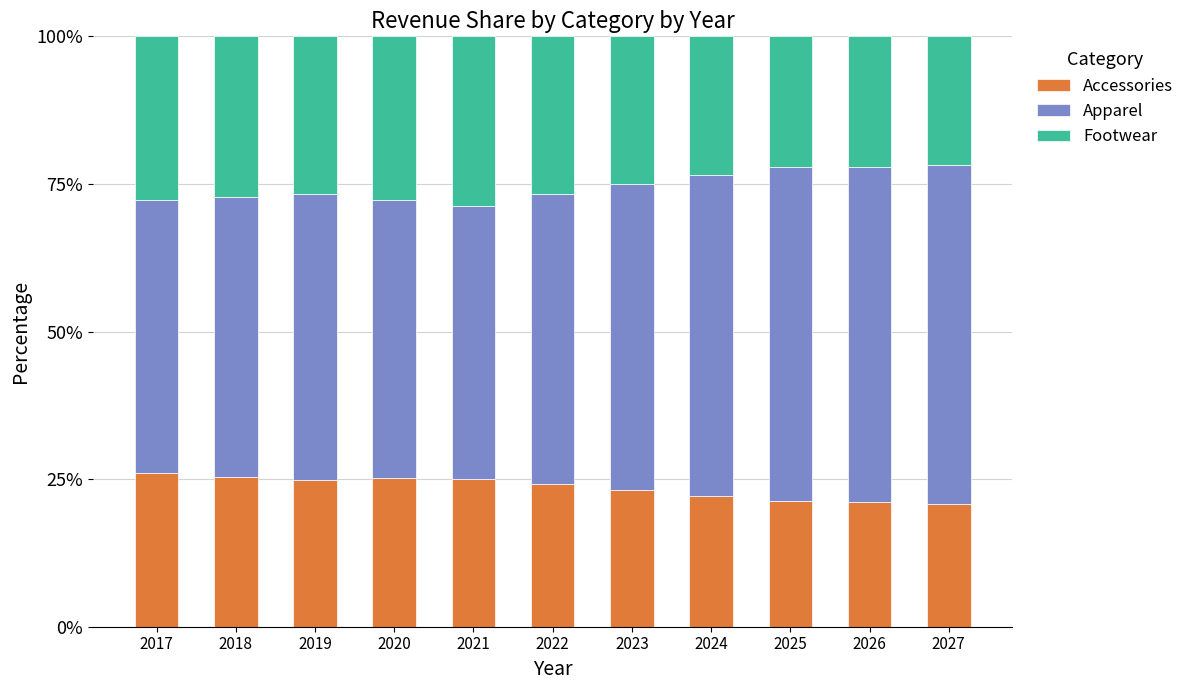

What is the minimum value for Accessories?

20.8